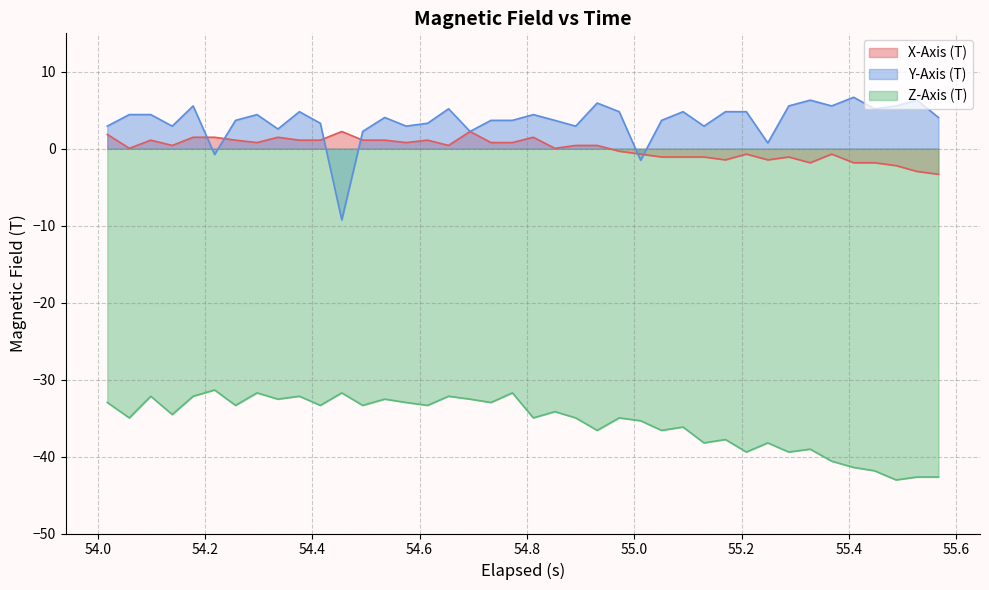

What is the maximum value for Z-Axis (T)?

-31.4